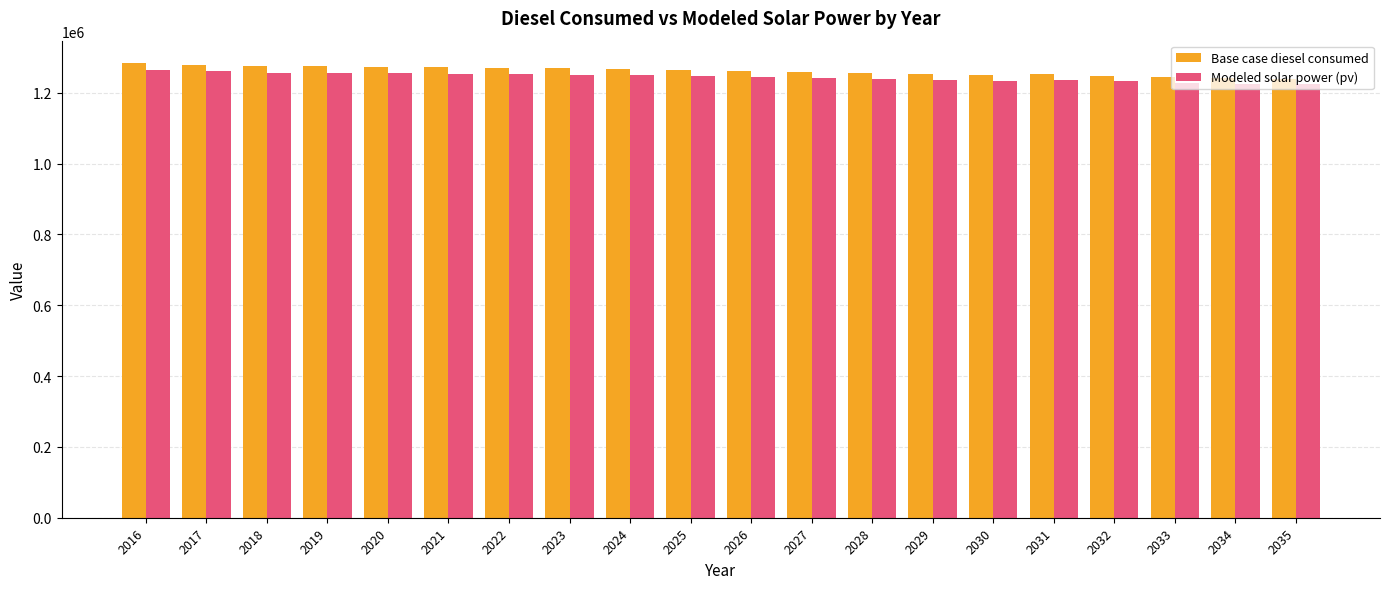

The value of Modeled solar power (pv) at 2031 is 1235319.6. True or false?

True